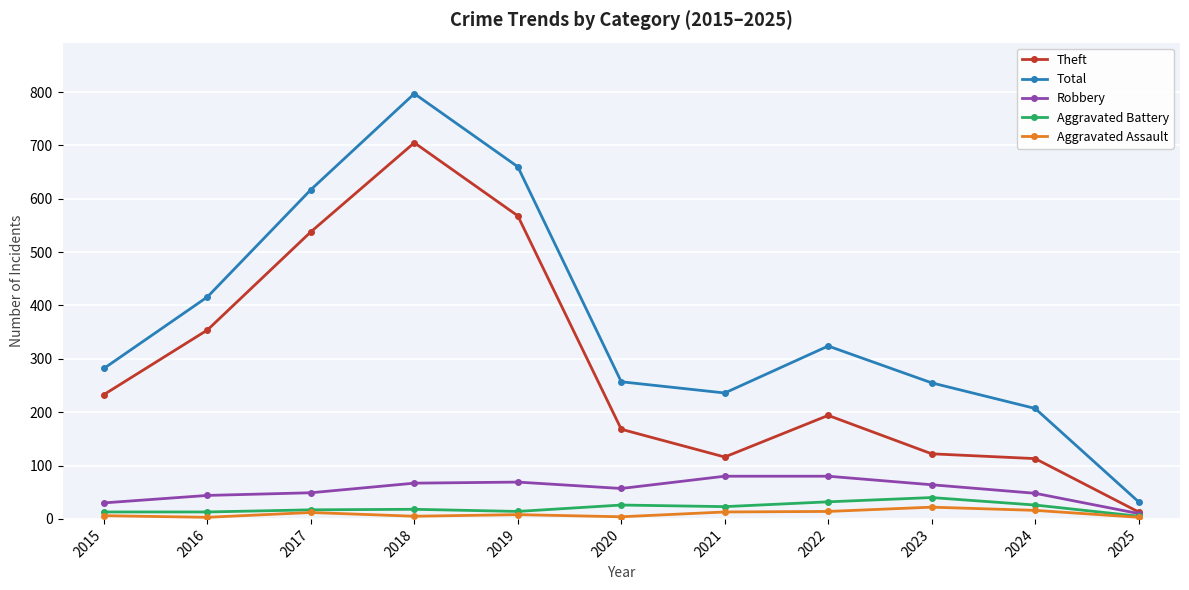

How many values in the Theft series are below 194?

5